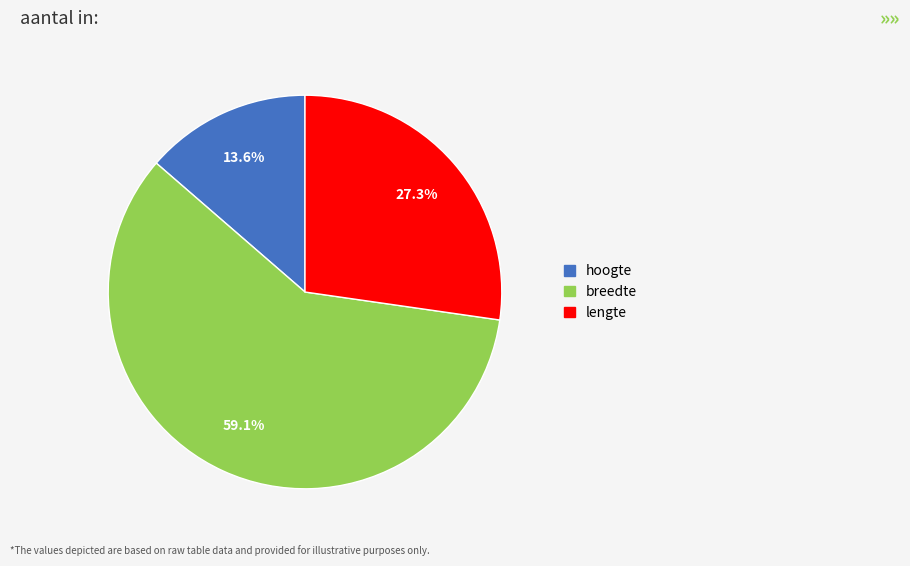

What is the majority slice?

breedte